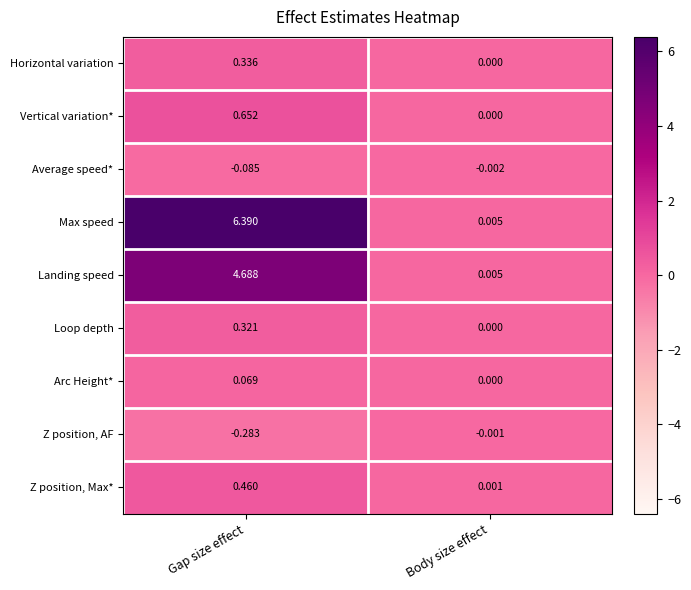

Which category has the lowest value across all series?

Gap size effect